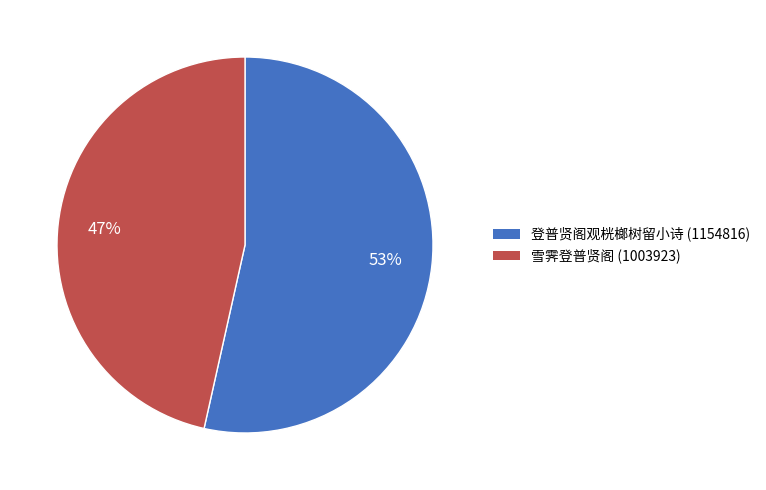

How many slices are in this pie chart?

2